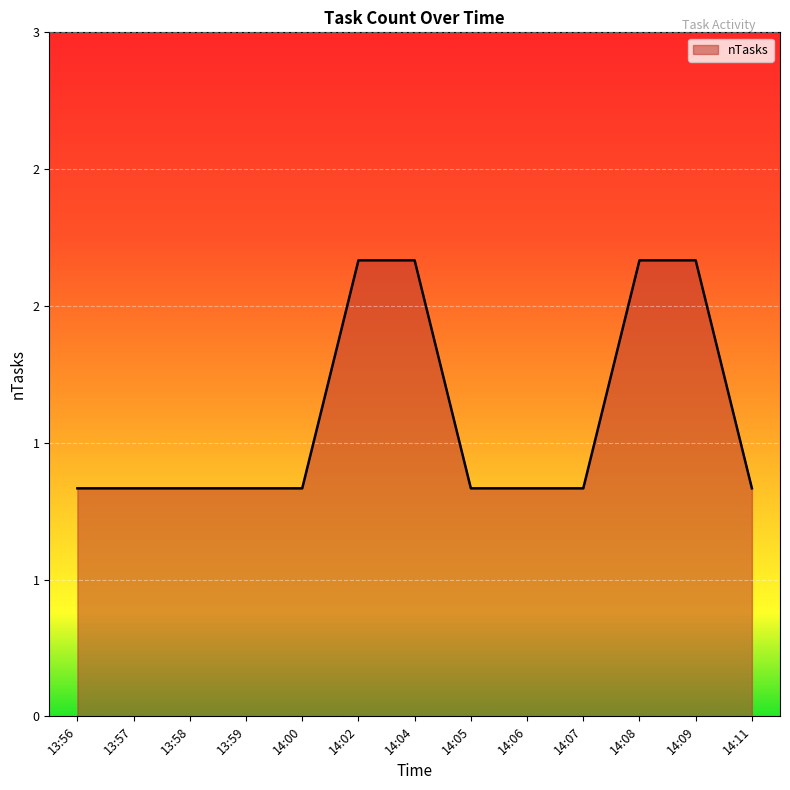

Is this an area chart (filled region under the line)?

Yes